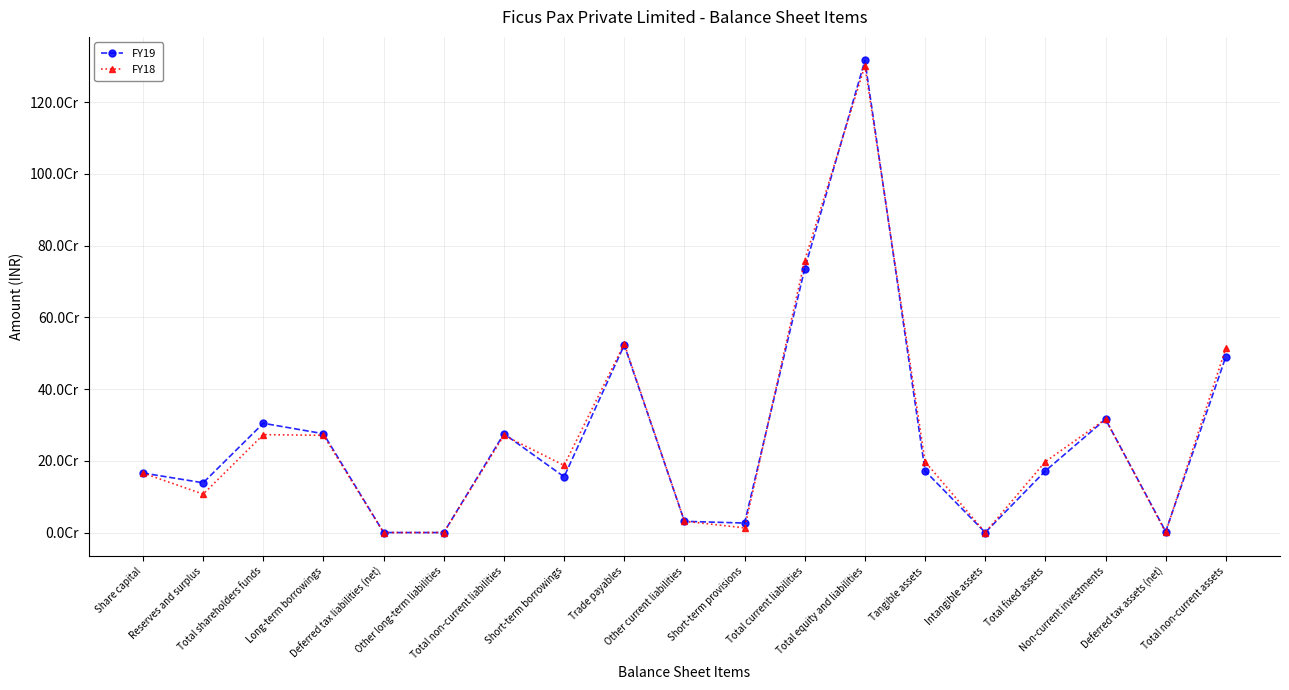

Between Long-term borrowings and Total fixed assets, which series saw the biggest shift?

FY19